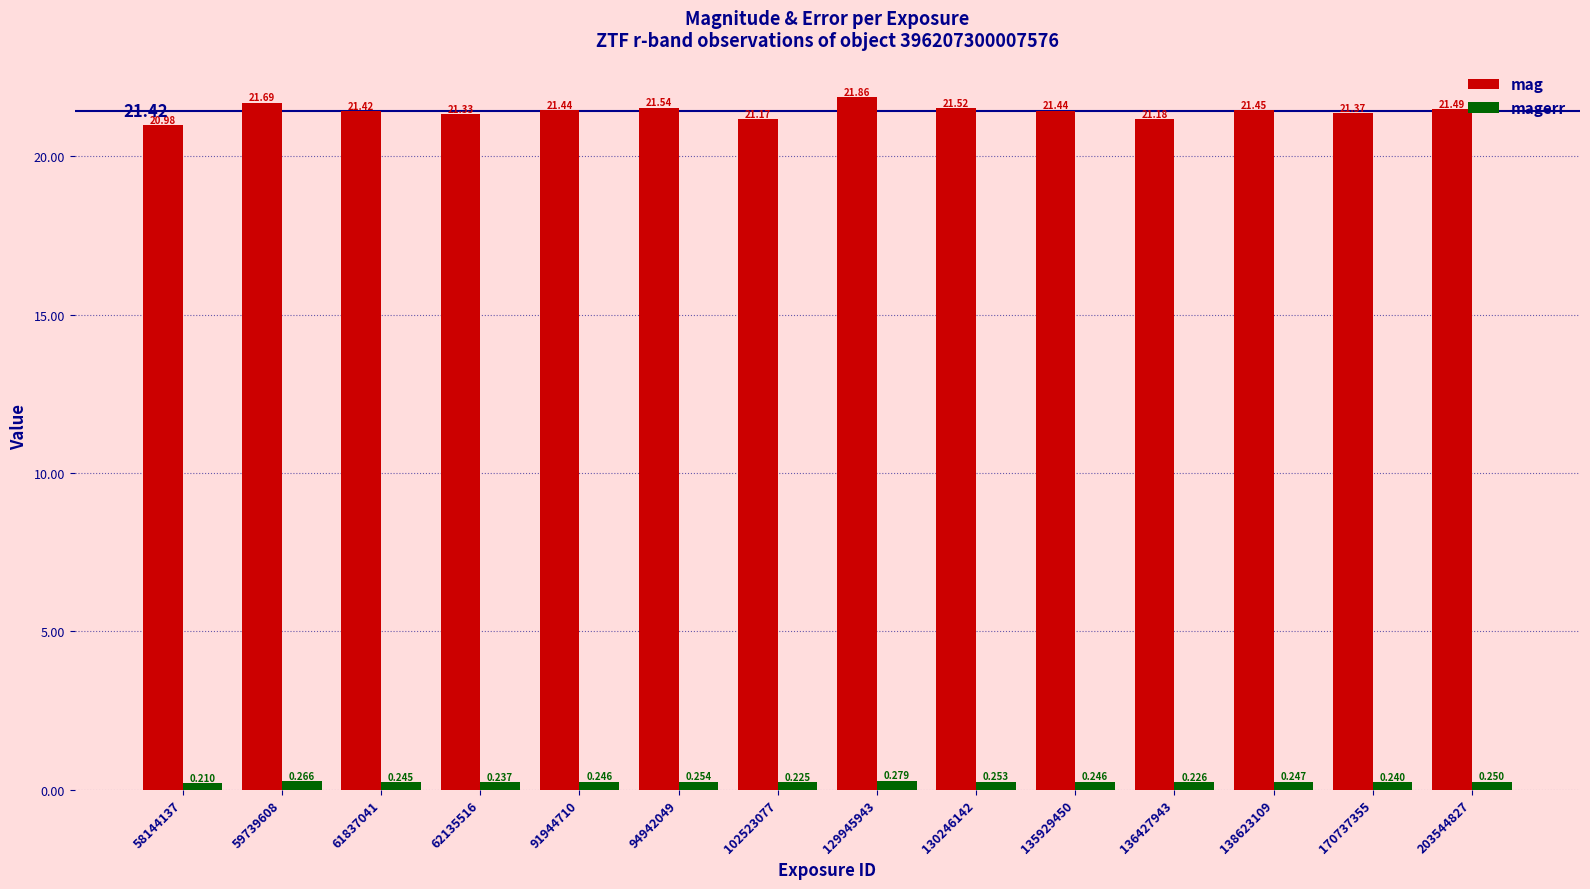

List the series in order of their overall mean, highest first.

mag, magerr